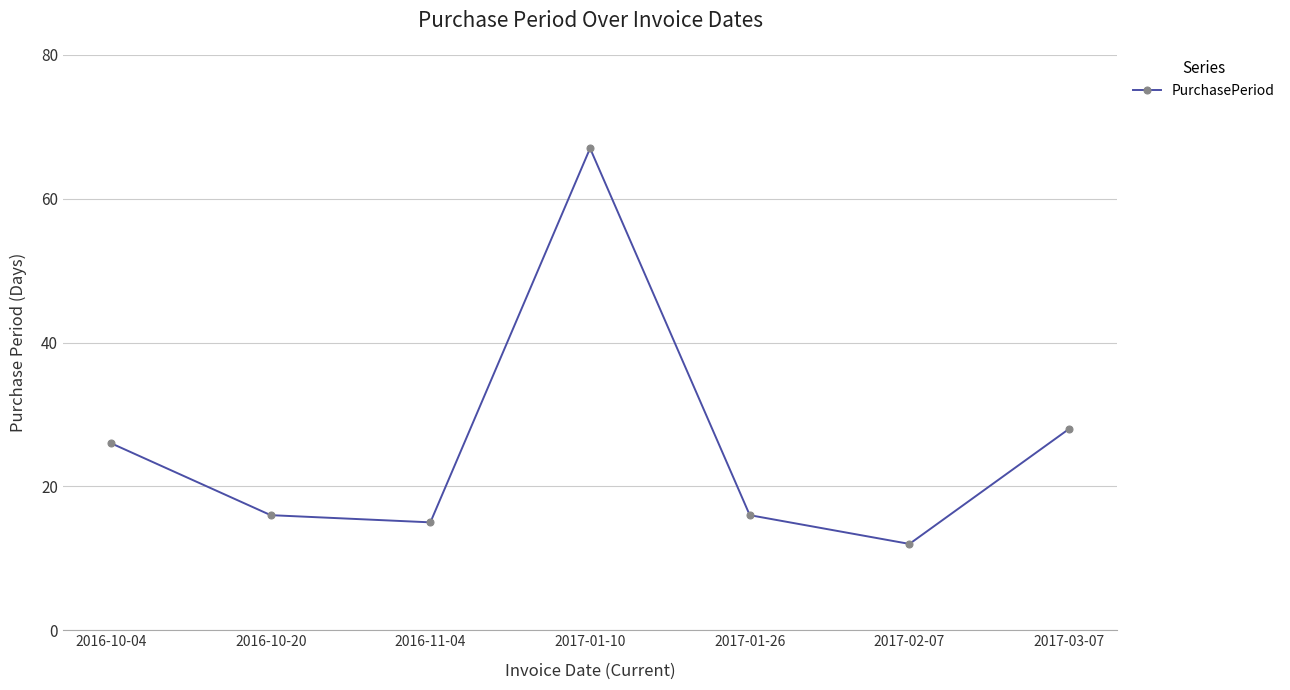

What is the average value?

26